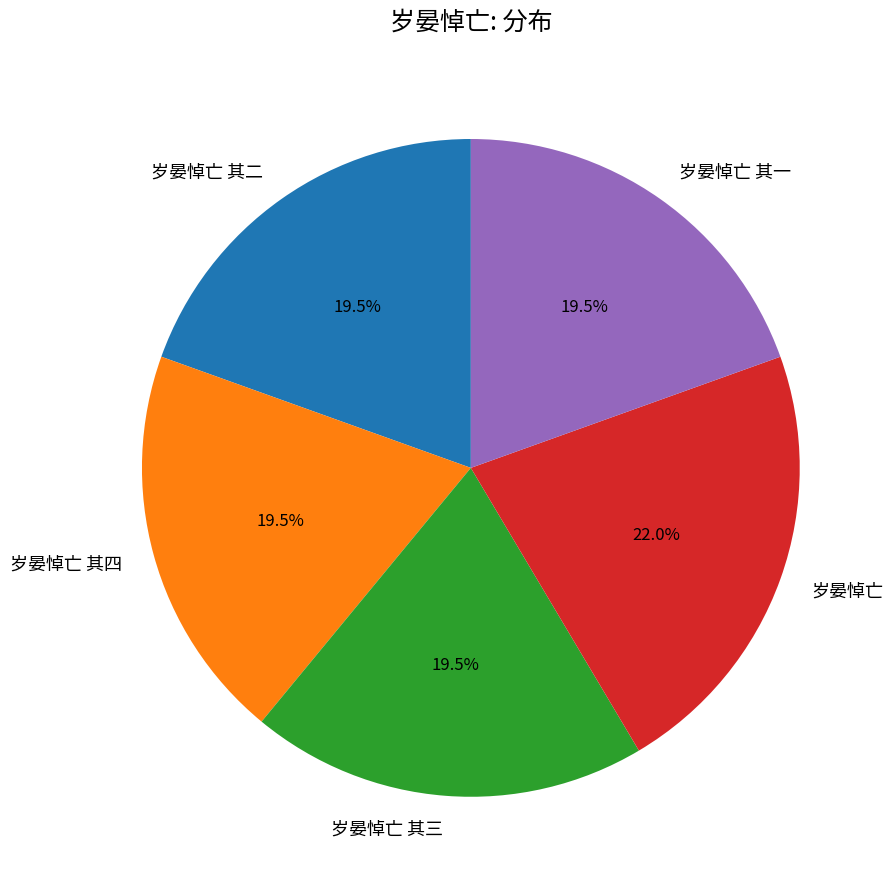

Count the number of slices in the pie.

5